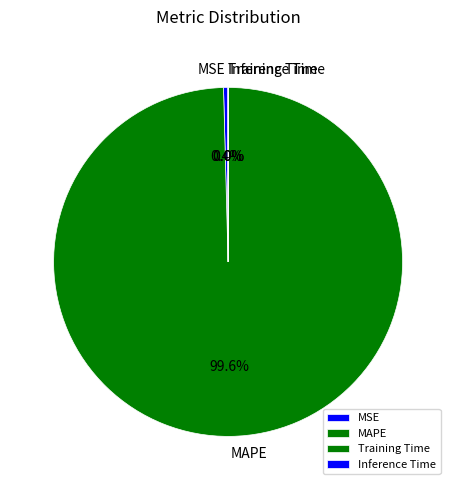

What is the total percentage of MSE and MAPE?

100.0%